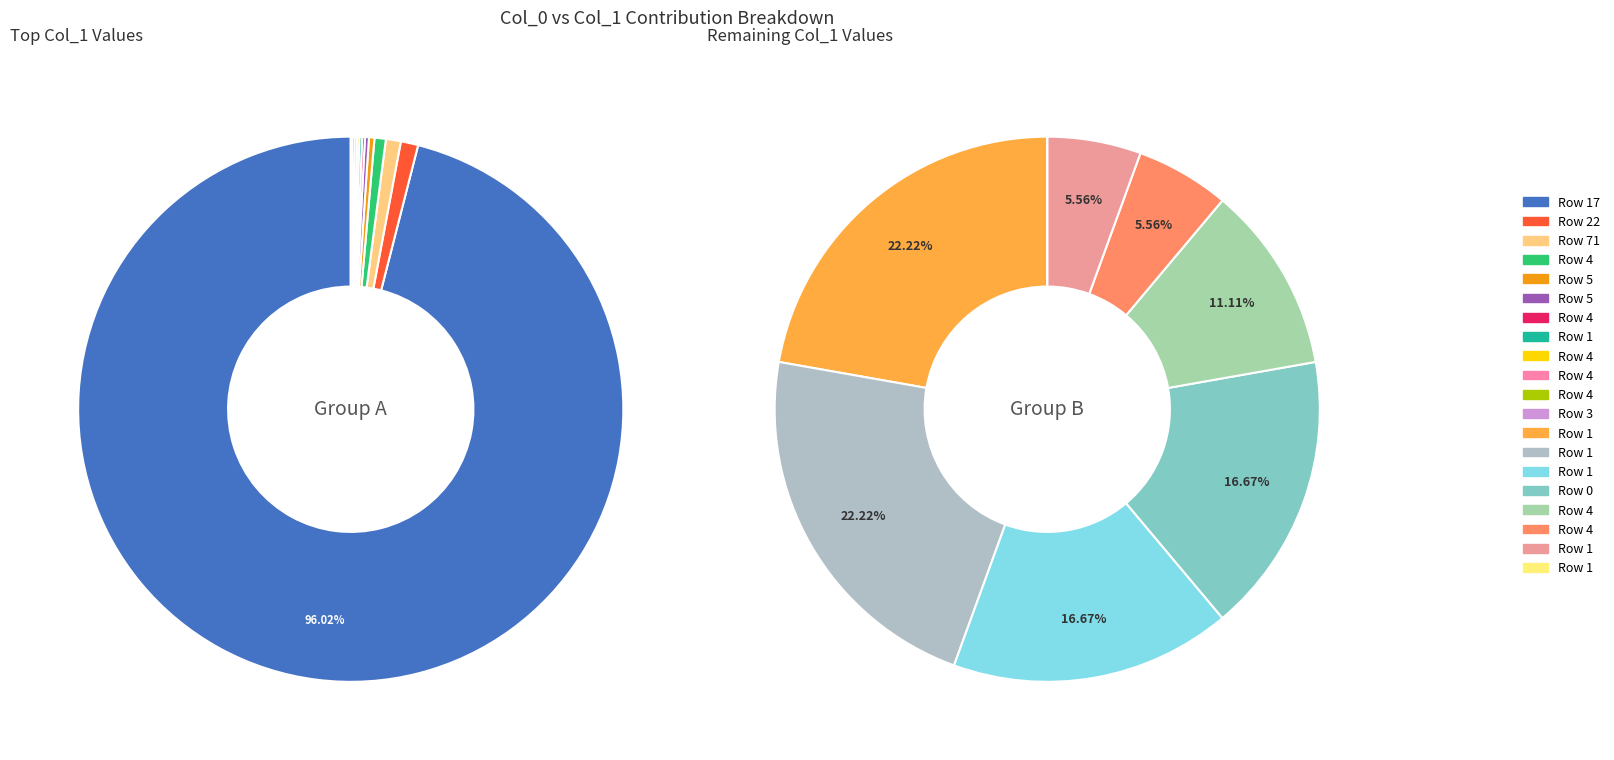

How many segments does this pie chart have?

20